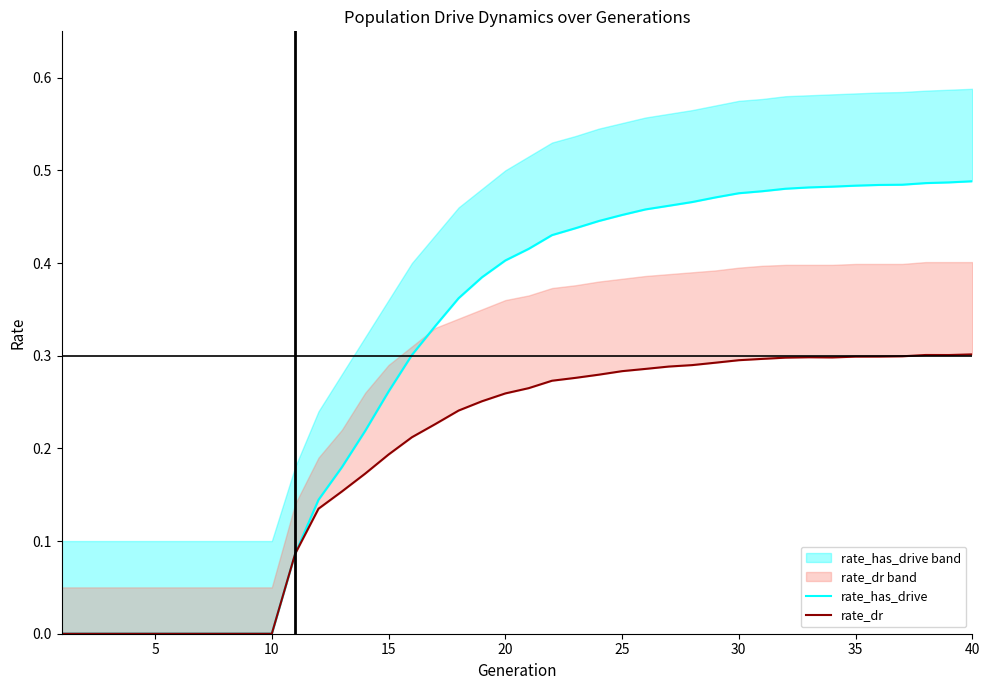

What is the highest value of the rate_dr series?

0.3